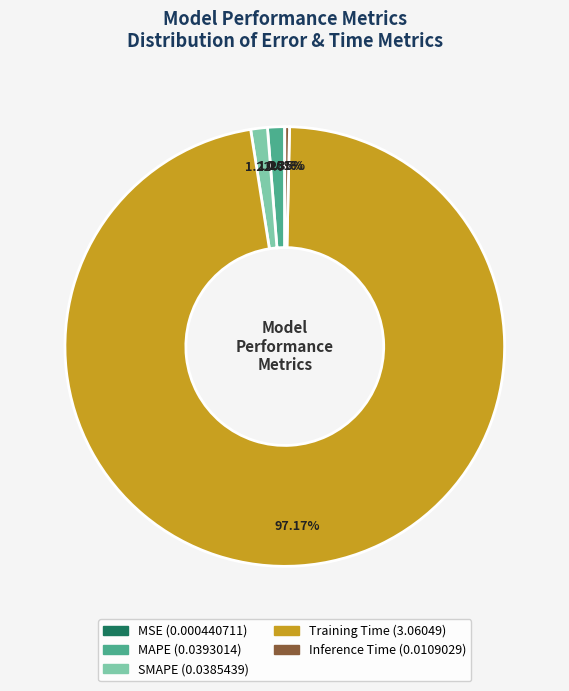

Do SMAPE and Training Time together represent more than half of the pie?

Yes